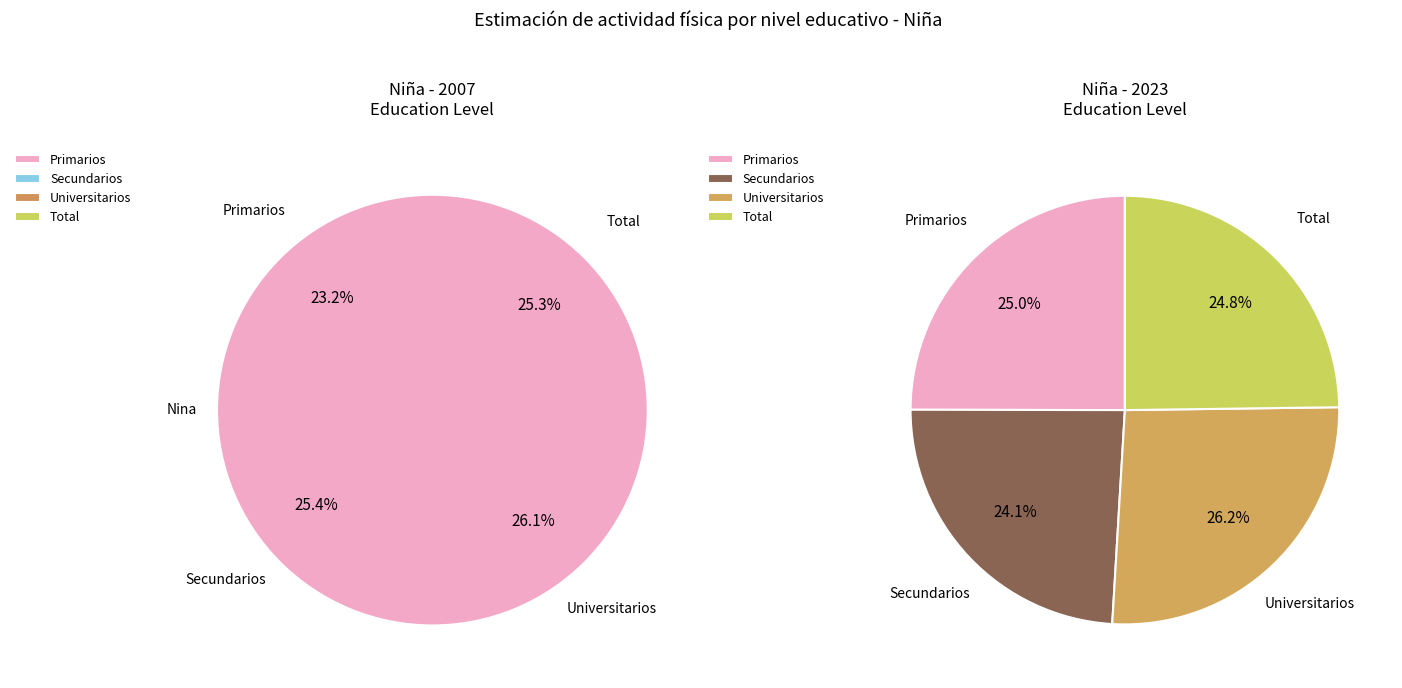

Combined, what portion of the pie is Primarios and Total?

48.5%